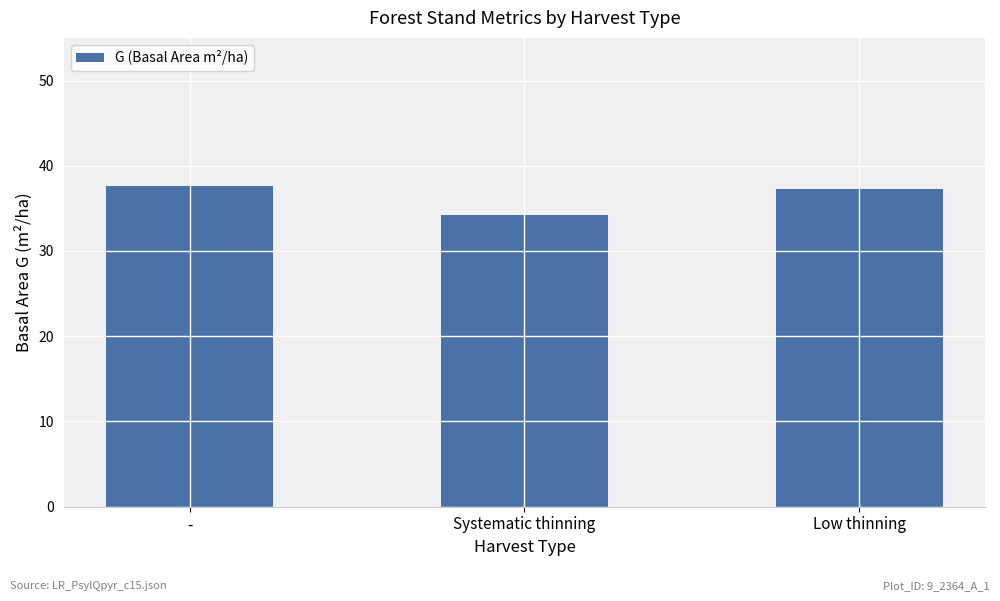

How many distinct data groups are displayed?

1